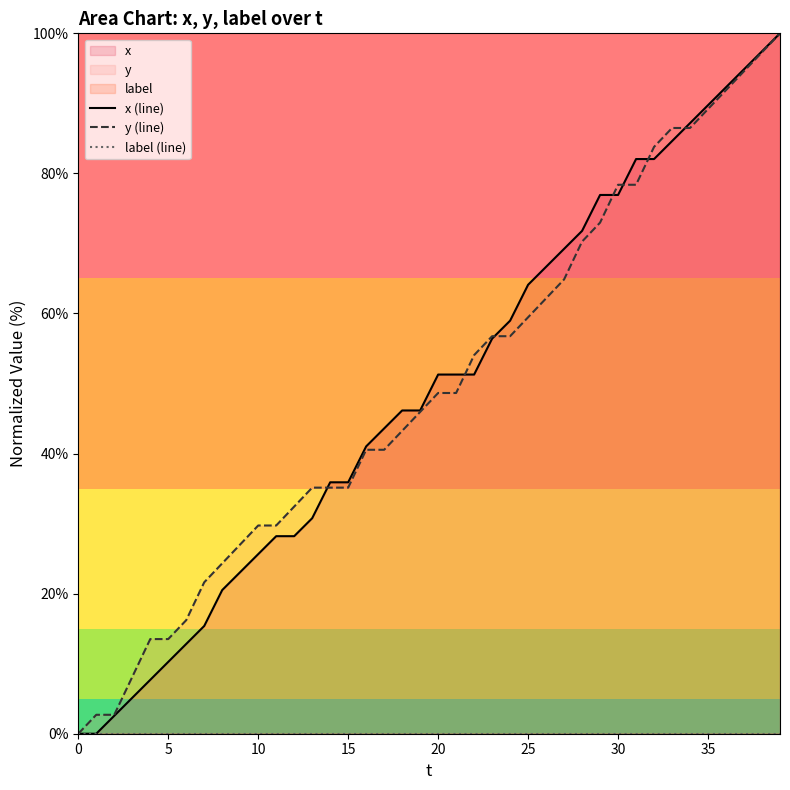

Count the number of data series in this chart.

3